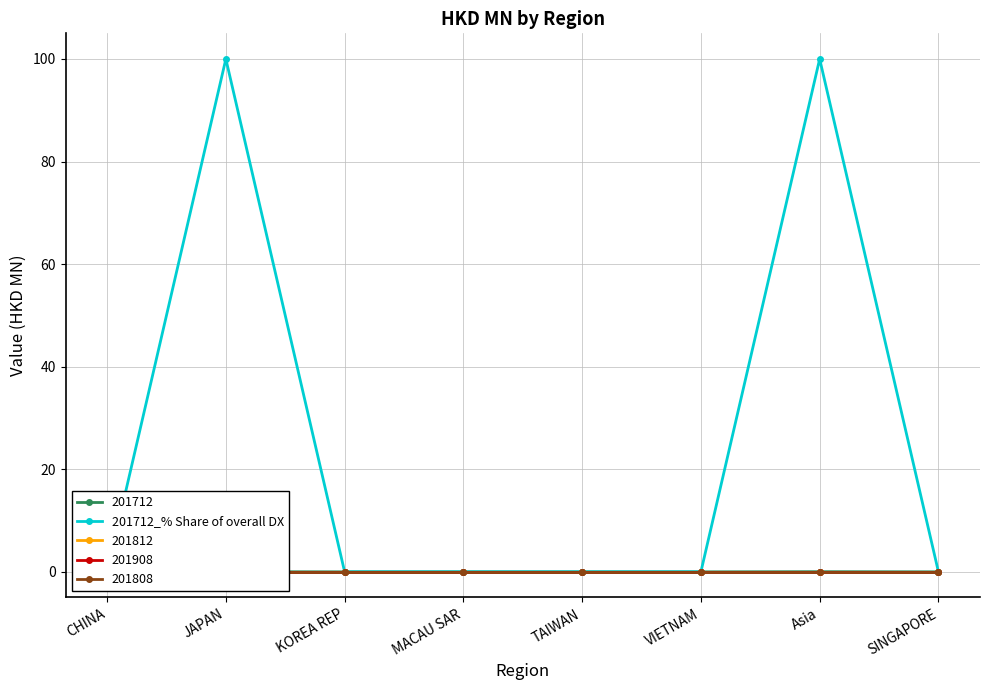

Is this an area chart (filled region under the line)?

No